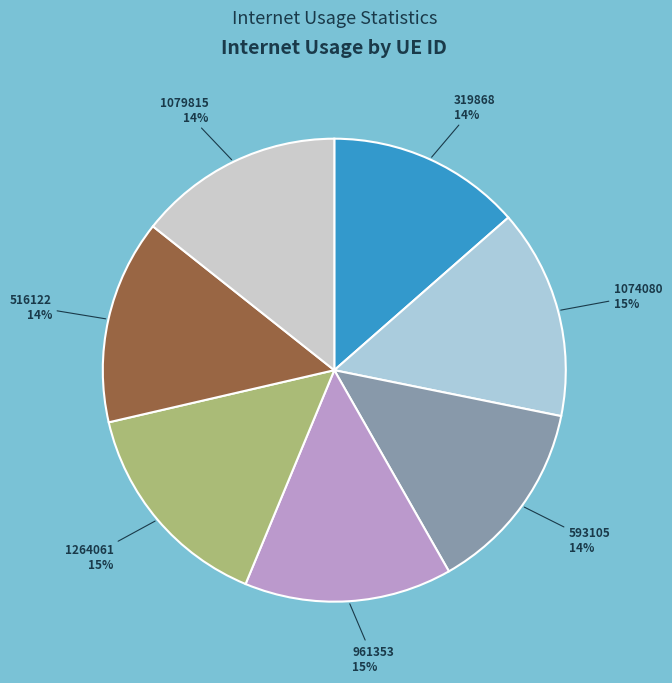

Does 516122 account for over 50% of the chart?

No